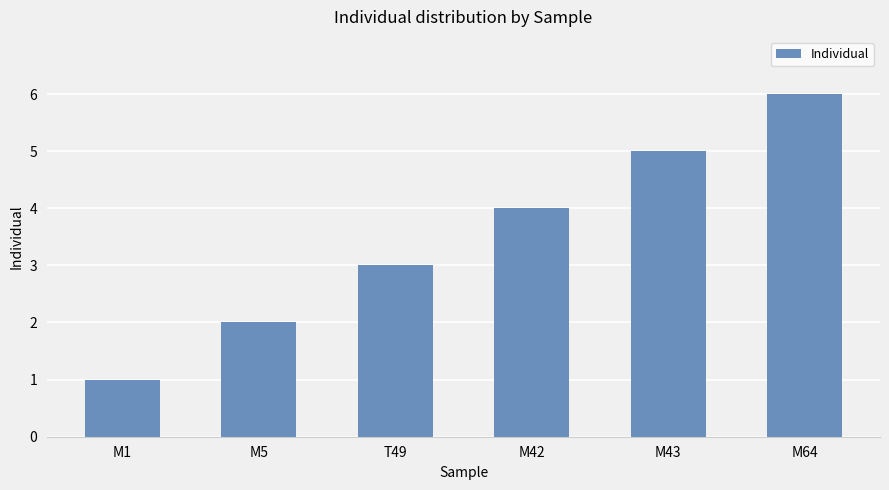

List the labels in order of value, largest first.

M64, M43, M42, T49, M5, M1